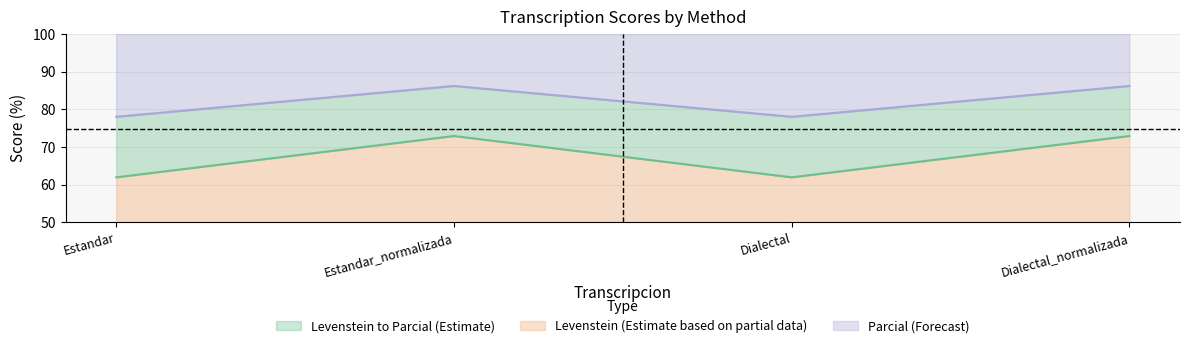

What is the minimum value for Parcial?

78.0